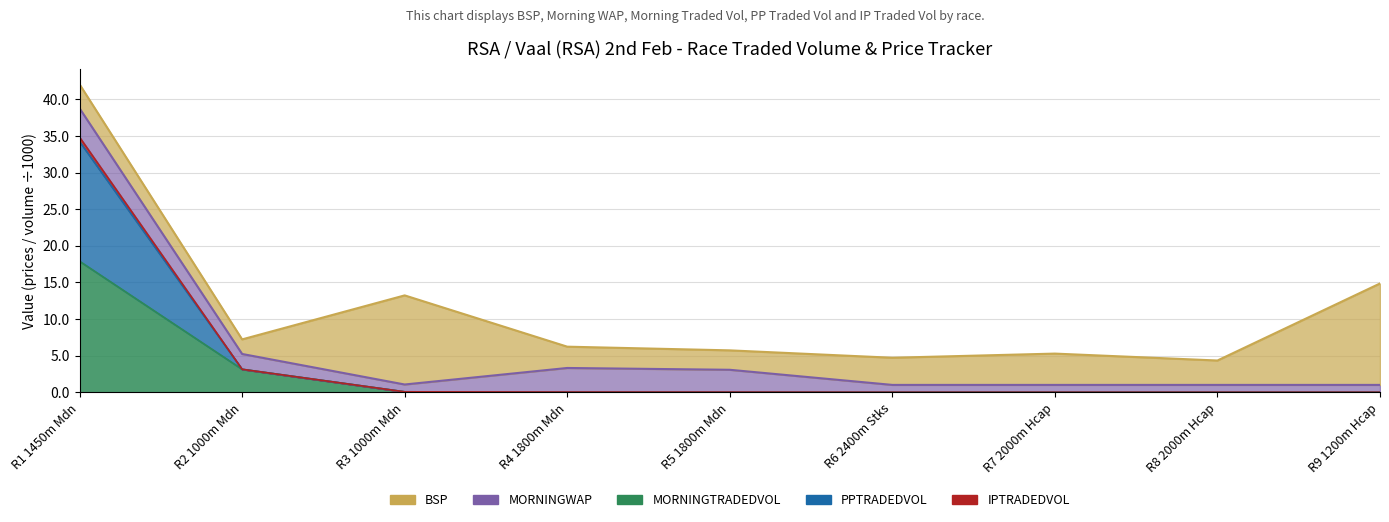

At which label is MORNINGTRADEDVOL closest to 8?

R2 1000m Mdn